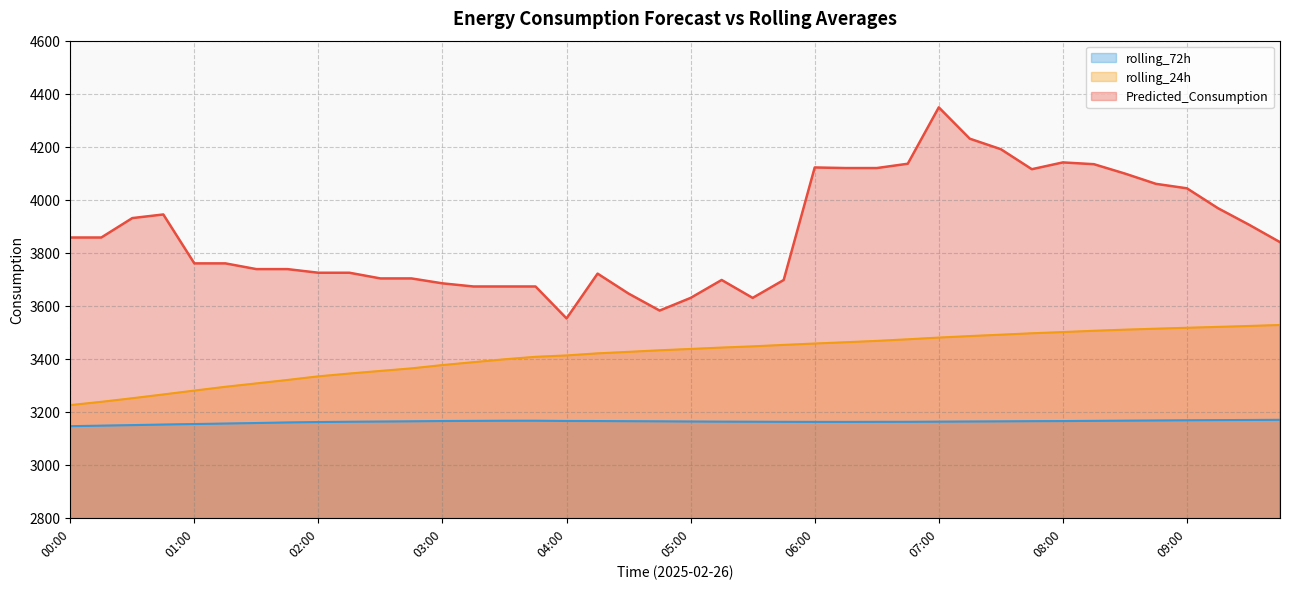

How many data points does each series have?

40